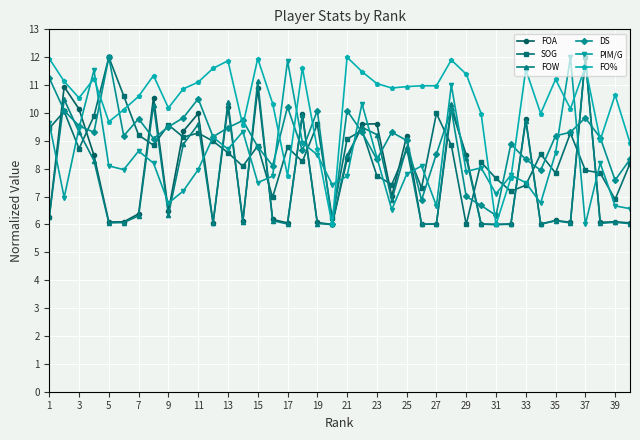

True or false: FO% and SOG intersect in this chart.

True